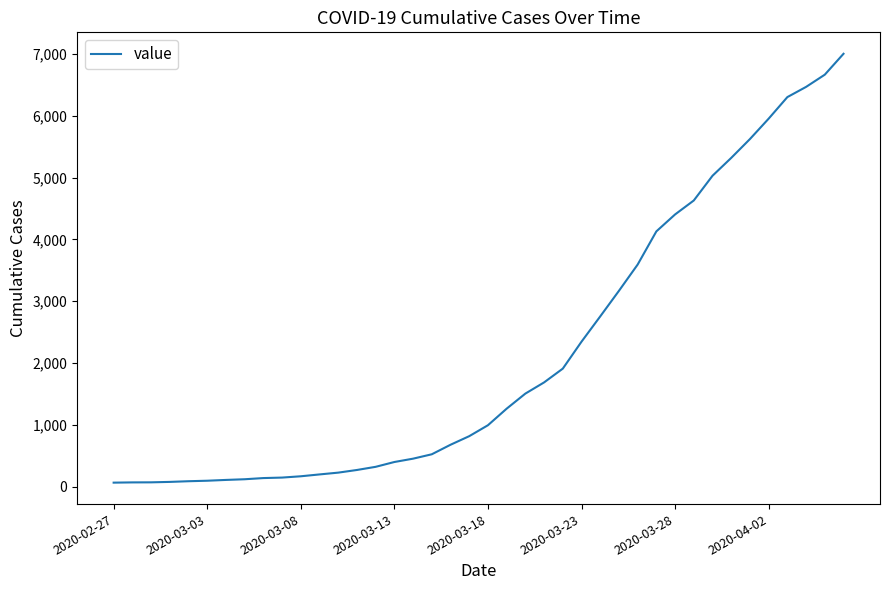

What is the difference between the maximum and minimum values?

6940